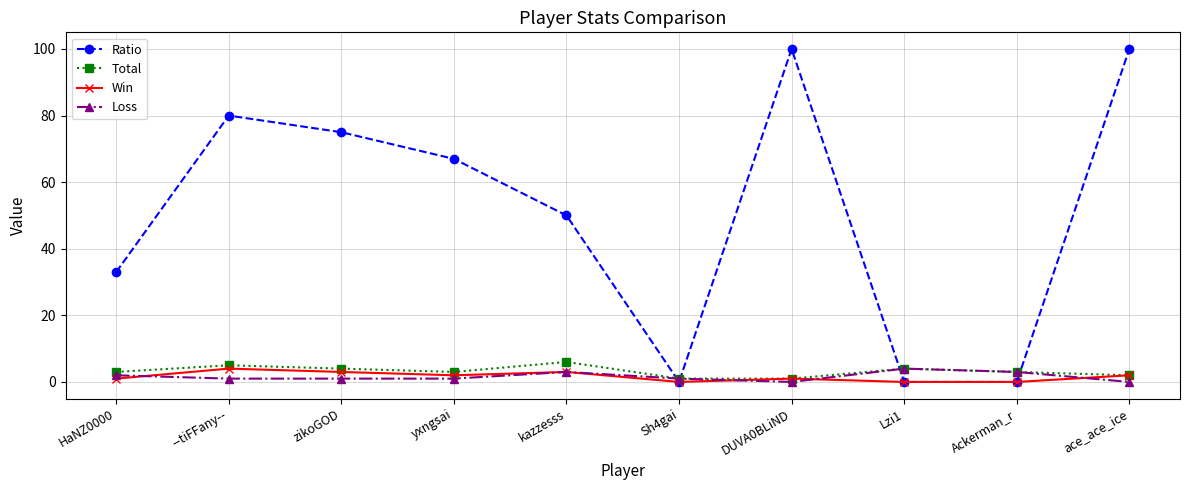

What is the label of the 4th point from the right?

DUVA0BLiND